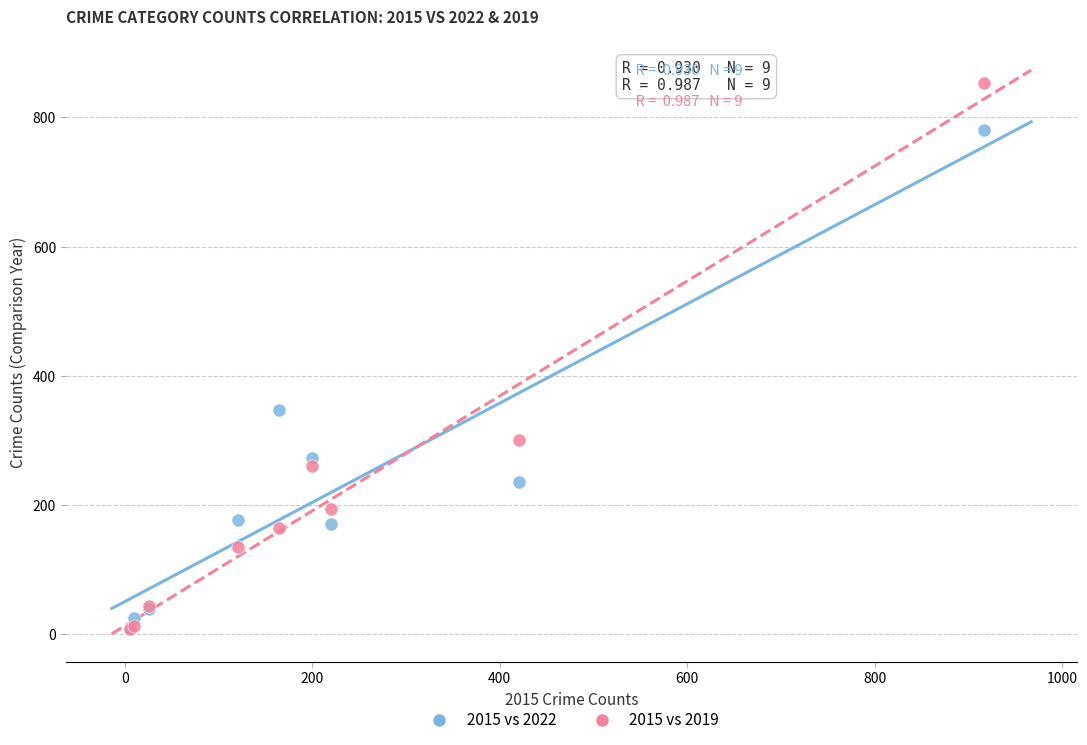

What are all the series names shown in the legend?

2015 vs 2022, 2015 vs 2019